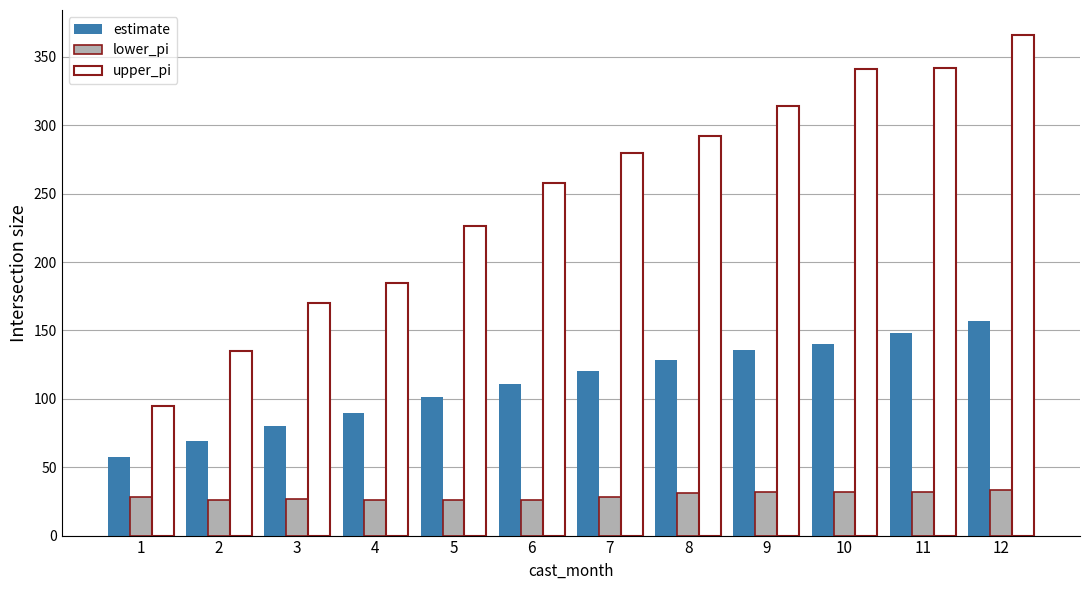

What is the value of the estimate bar at the 6th from the left?

111.0